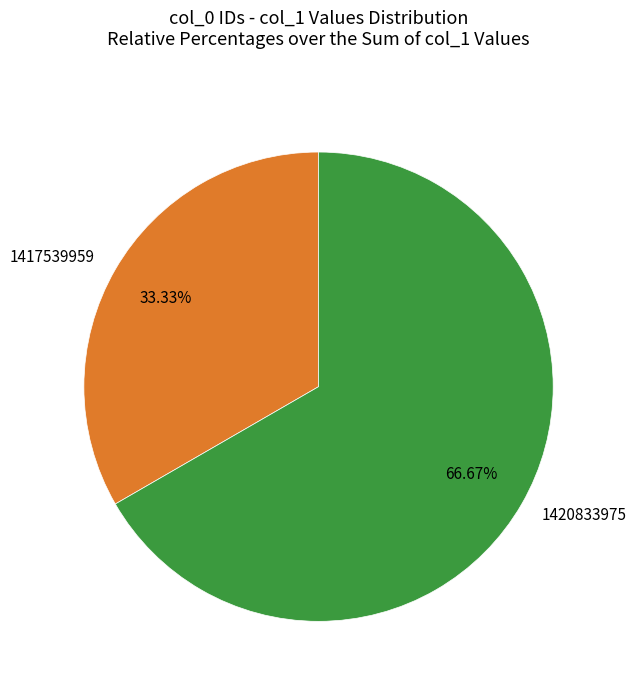

Which category accounts for the majority?

1420833975